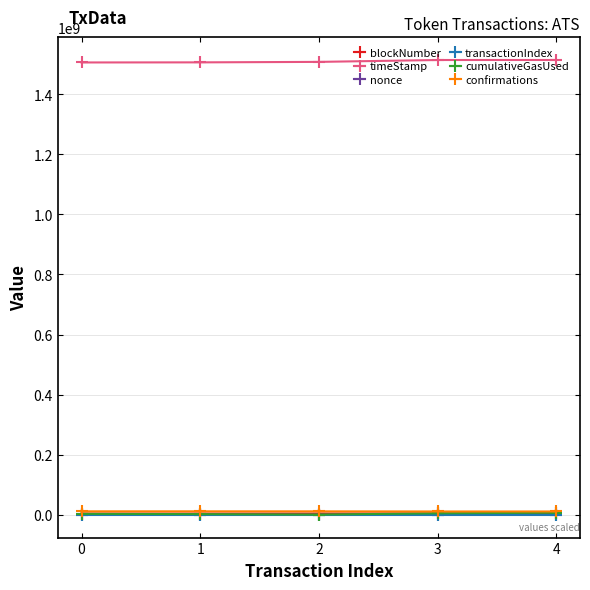

What is the lowest value of the timeStamp series?

1505761020